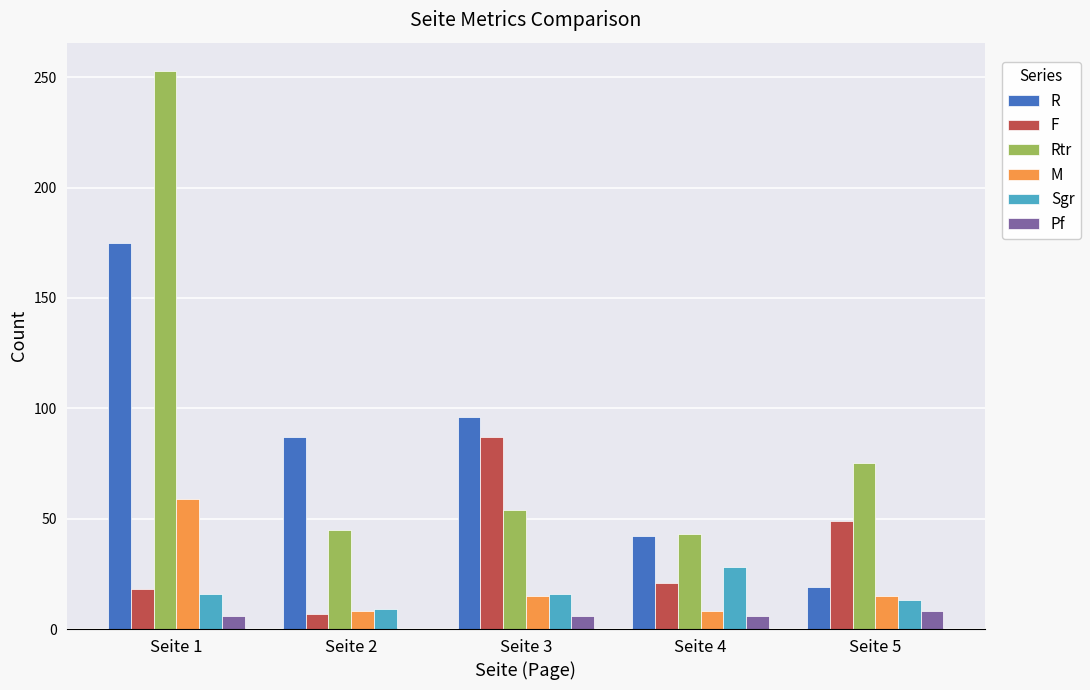

True or false: Sgr has a value of 9 at Seite 2.

True